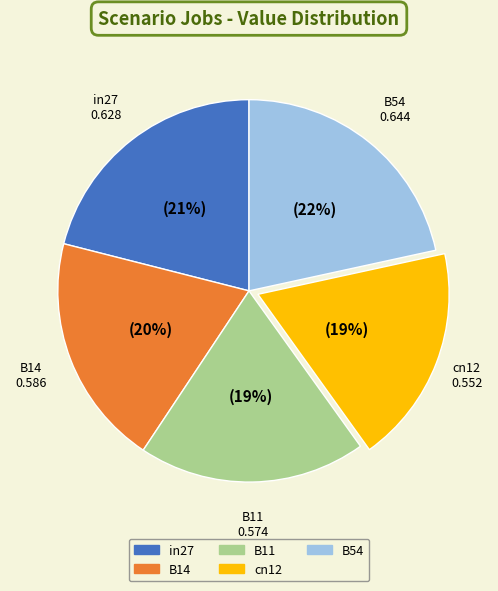

Is in27 the majority of the pie?

No